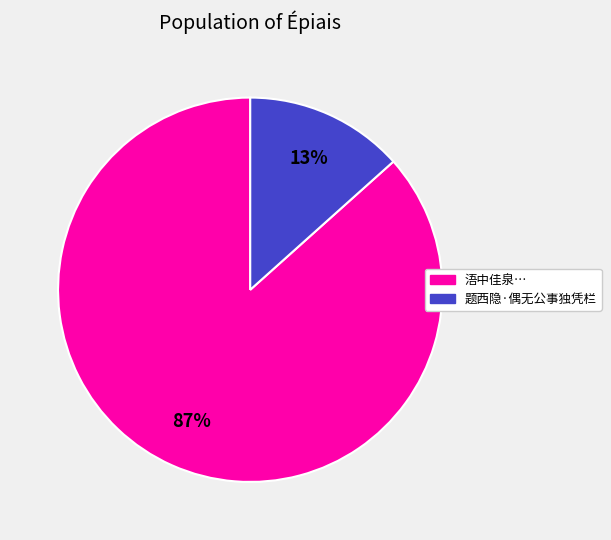

How many segments does this pie chart have?

2